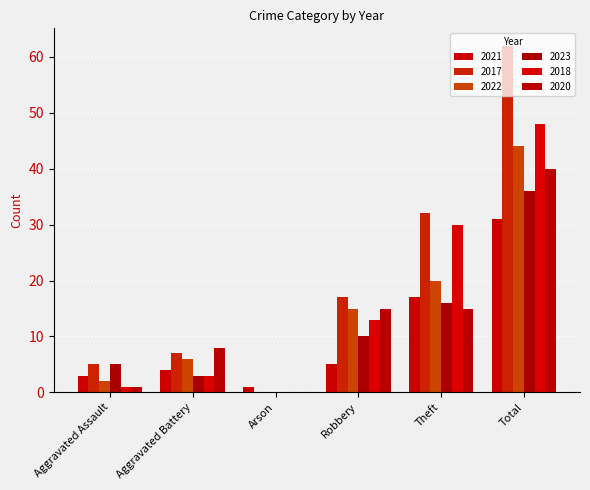

Which series has the widest spread of values?

2017